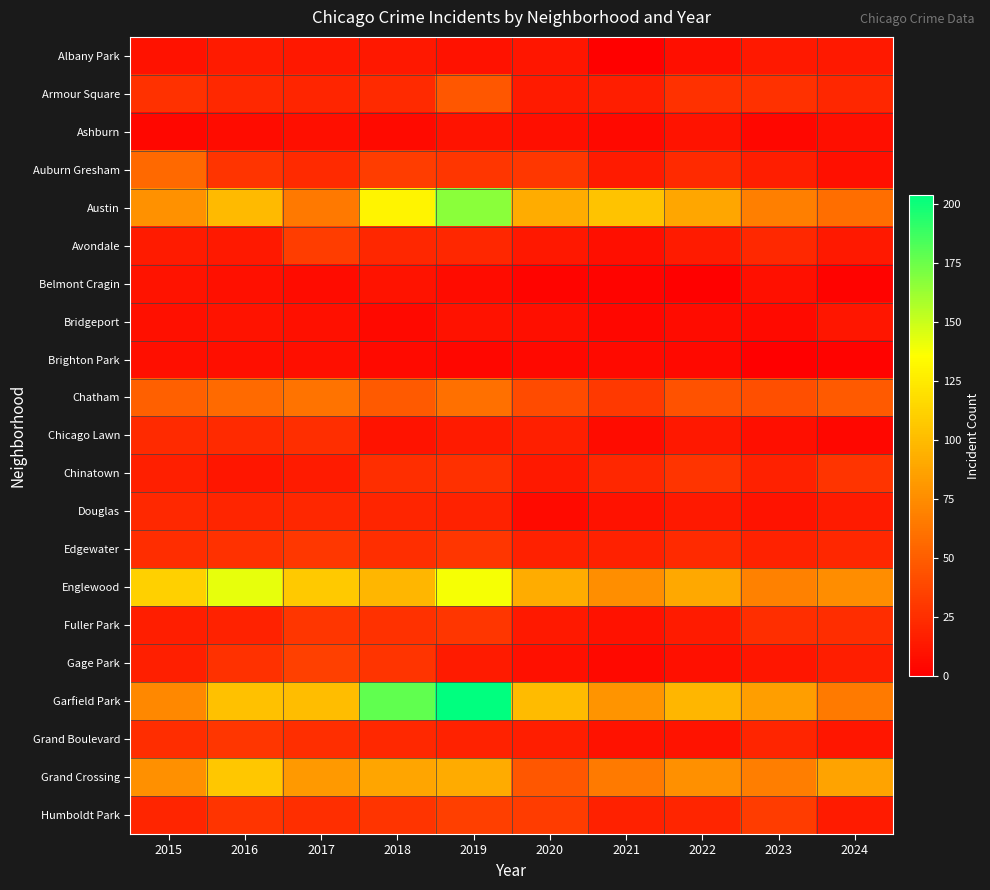

Reading left to right, extract all data points from this chart.

Albany Park: 2015=10	2016=15	2017=13	2018=13	2019=10	2020=12	2021=1	2022=8	2023=14	2024=14
Armour Square: 2015=27	2016=22	2017=20	2018=23	2019=47	2020=15	2021=16	2022=27	2023=27	2024=21
Ashburn: 2015=4	2016=7	2017=8	2018=6	2019=11	2020=8	2021=5	2022=11	2023=4	2024=8
Auburn Gresham: 2015=56	2016=28	2017=23	2018=33	2019=29	2020=30	2021=15	2022=23	2023=16	2024=9
Austin: 2015=78	2016=99	2017=65	2018=130	2019=167	2020=92	2021=104	2022=89	2023=68	2024=59
Avondale: 2015=15	2016=14	2017=33	2018=21	2019=21	2020=13	2021=8	2022=15	2023=22	2024=14
Belmont Cragin: 2015=11	2016=9	2017=7	2018=11	2019=7	2020=3	2021=3	2022=1	2023=9	2024=2
Bridgeport: 2015=9	2016=11	2017=9	2018=5	2019=10	2020=8	2021=4	2022=7	2023=6	2024=12
Brighton Park: 2015=8	2016=8	2017=8	2018=6	2019=4	2020=5	2021=6	2022=5	2023=0	2024=2
Chatham: 2015=51	2016=57	2017=62	2018=48	2019=60	2020=40	2021=31	2022=44	2023=43	2024=48
Chicago Lawn: 2015=23	2016=23	2017=25	2018=11	2019=15	2020=17	2021=7	2022=13	2023=8	2024=4
Chinatown: 2015=17	2016=12	2017=15	2018=25	2019=26	2020=14	2021=21	2022=28	2023=18	2024=28
Douglas: 2015=22	2016=20	2017=21	2018=20	2019=19	2020=6	2021=10	2022=14	2023=11	2024=15
Edgewater: 2015=24	2016=27	2017=30	2018=25	2019=29	2020=18	2021=18	2022=23	2023=19	2024=21
Englewood: 2015=111	2016=142	2017=107	2018=98	2019=138	2020=92	2021=76	2022=90	2023=69	2024=75
Fuller Park: 2015=16	2016=19	2017=29	2018=27	2019=29	2020=14	2021=10	2022=15	2023=25	2024=24
Gage Park: 2015=17	2016=27	2017=35	2018=28	2019=15	2020=9	2021=5	2022=9	2023=12	2024=16
Garfield Park: 2015=73	2016=103	2017=101	2018=178	2019=204	2020=100	2021=79	2022=98	2023=85	2024=66
Grand Boulevard: 2015=24	2016=29	2017=25	2018=22	2019=19	2020=16	2021=10	2022=11	2023=20	2024=12
Grand Crossing: 2015=77	2016=106	2017=82	2018=88	2019=91	2020=47	2021=66	2022=77	2023=67	2024=87
Humboldt Park: 2015=20	2016=28	2017=25	2018=28	2019=34	2020=32	2021=18	2022=20	2023=32	2024=15